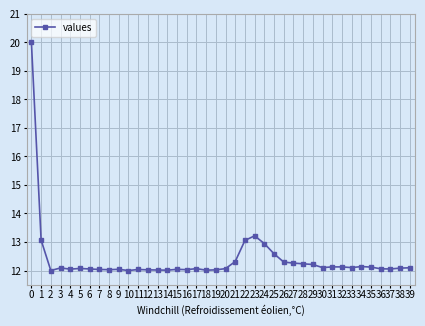

Where is the first local minimum?

2